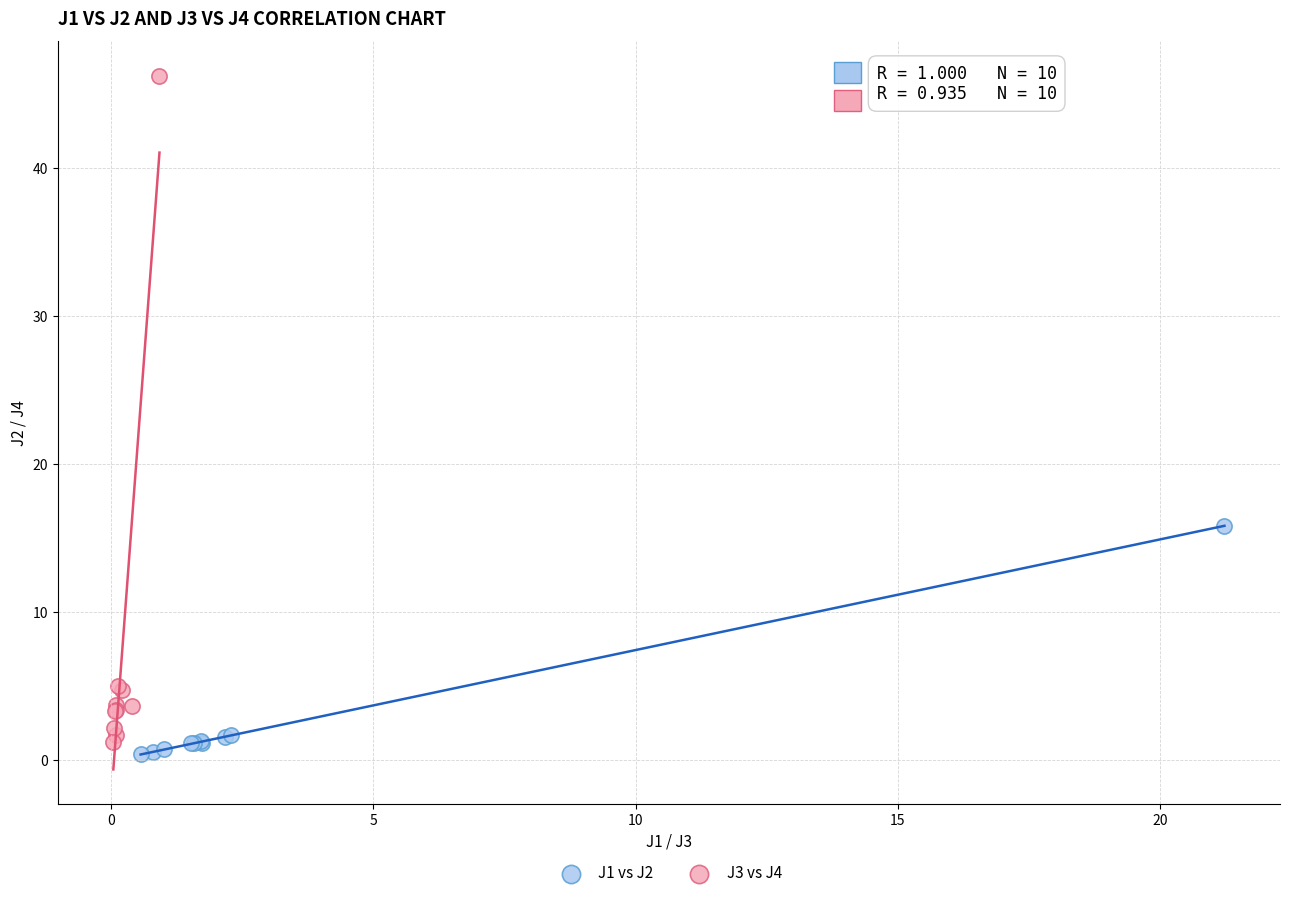

Which series contains the highest Y value?

J3 vs J4